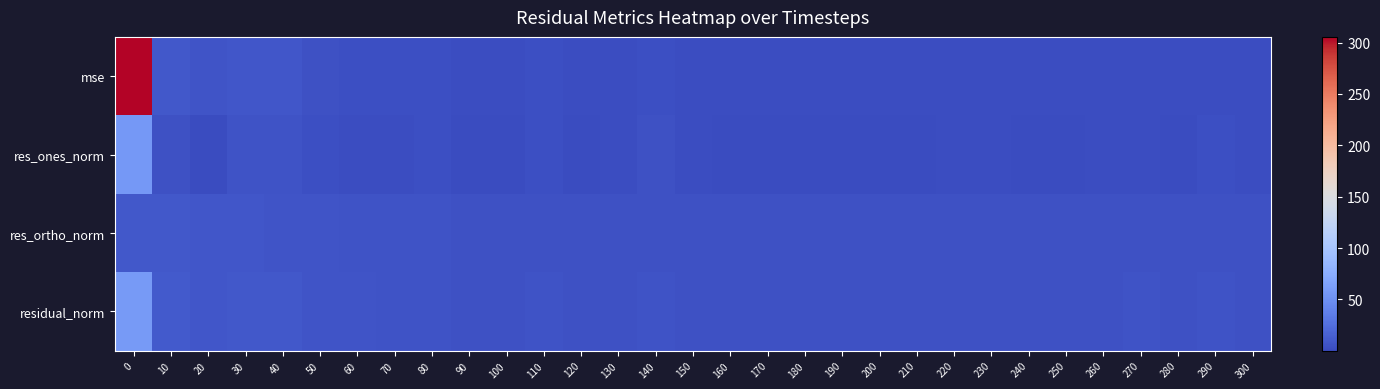

Which series has the largest total across all categories?

mse